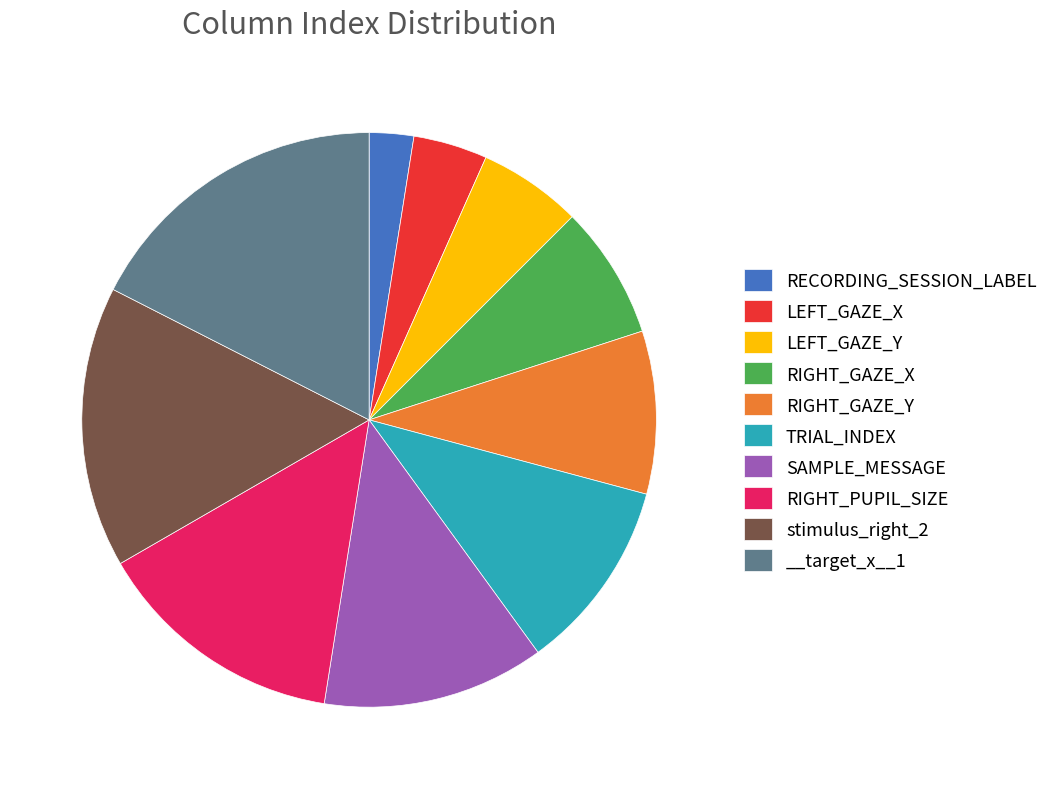

True or false: RIGHT_GAZE_Y accounts for 9% of the total.

True